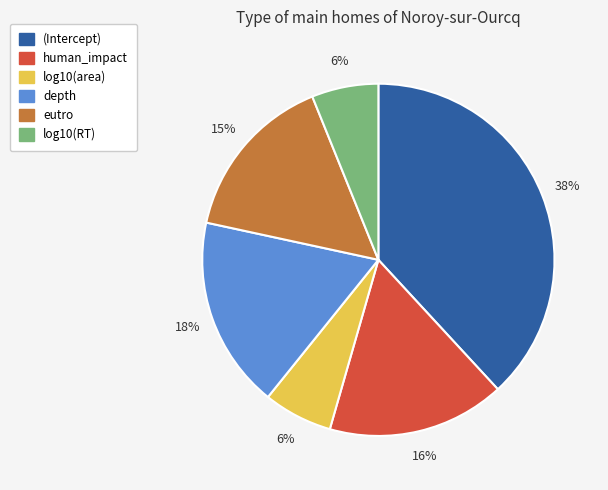

Combined, do eutro and human_impact account for over 50%?

No